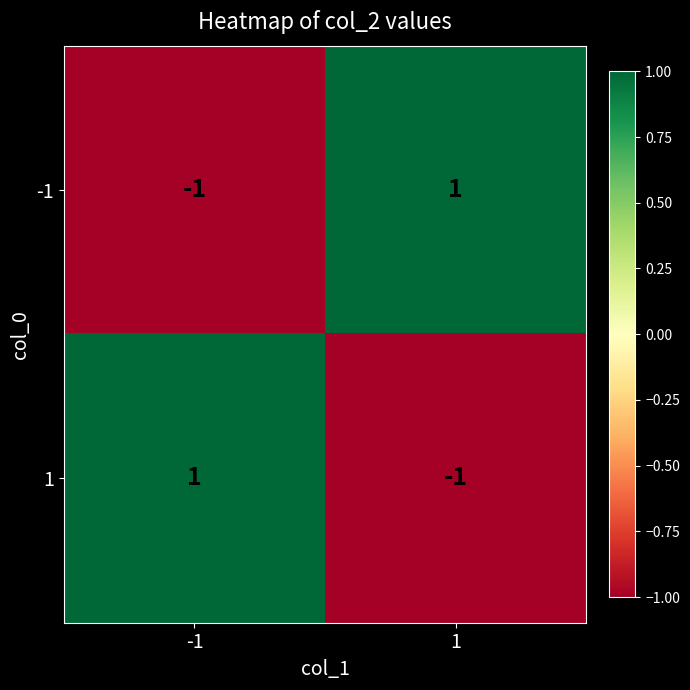

List the labels in order of -1 value, smallest first.

-1, 1